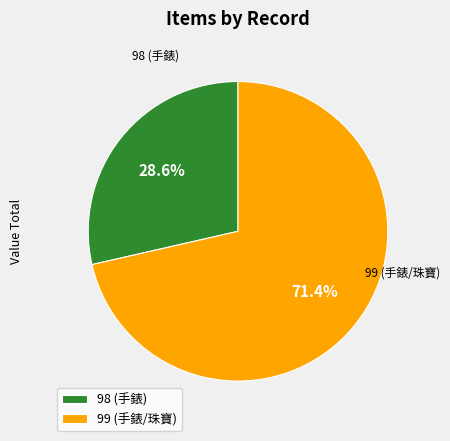

Does any single category account for the majority?

Yes